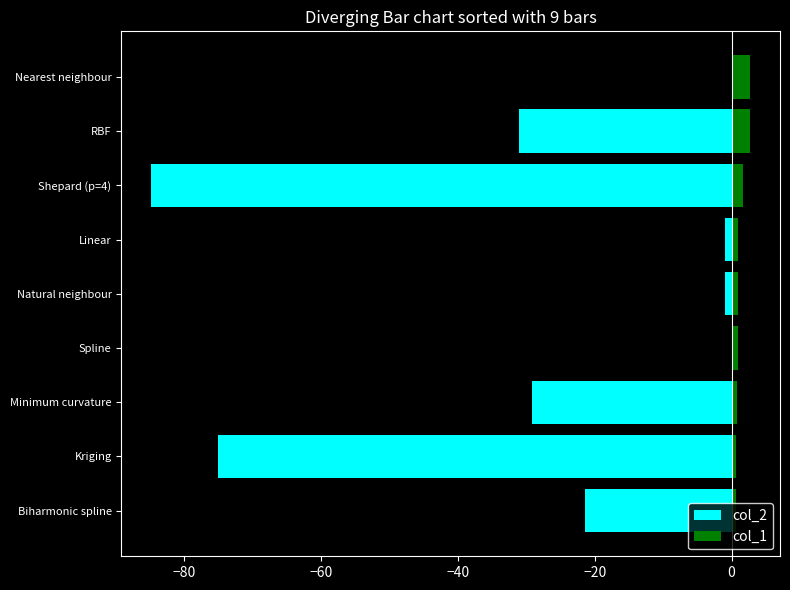

The value of col_2 at Shepard (p=4) is -139.7. True or false?

False